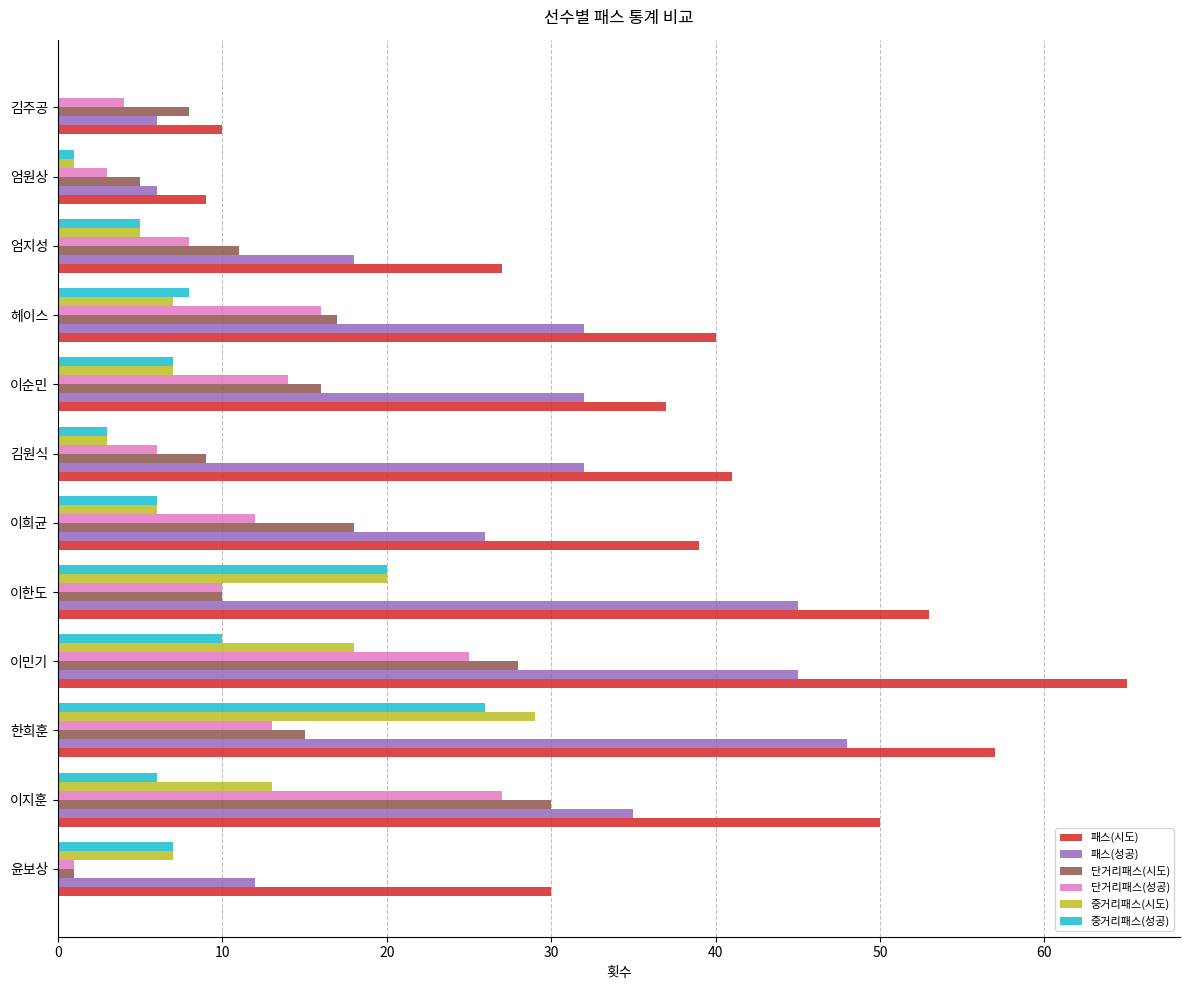

Is the value of 중거리패스(성공) at 이순민 greater than the value of 패스(시도) at 이순민?

No